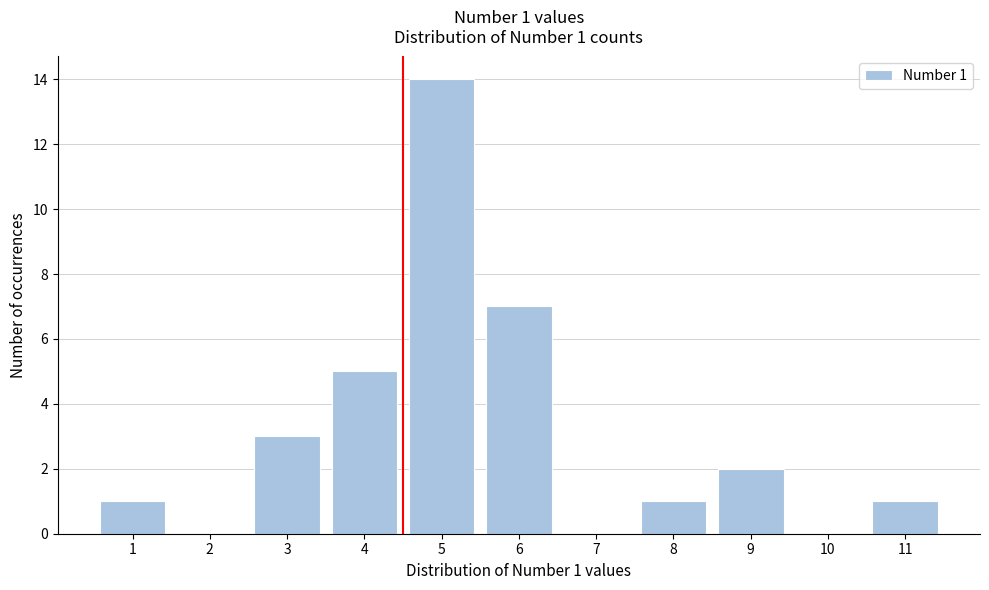

Reading left to right, list all the values displayed in this chart.

1=1	2=0	3=3	4=5	5=14	6=7	7=0	8=1	9=2	10=0	11=1